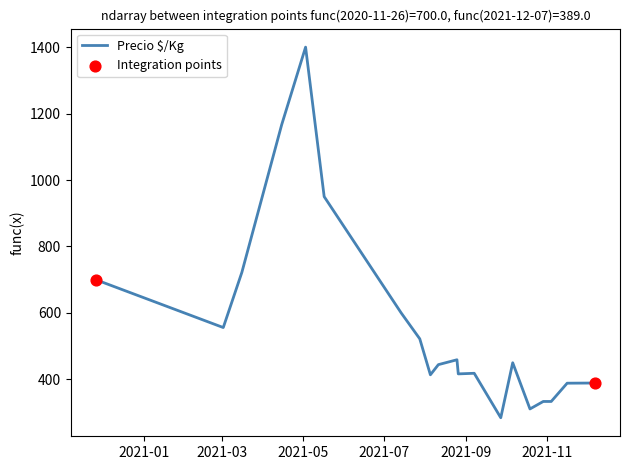

What is the greatest value displayed?

1400.0